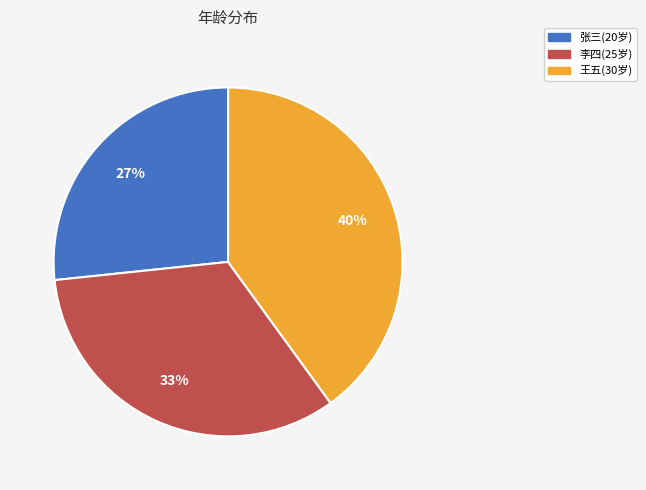

To the nearest percent, what percentage of the pie is 李四(25岁)?

33%